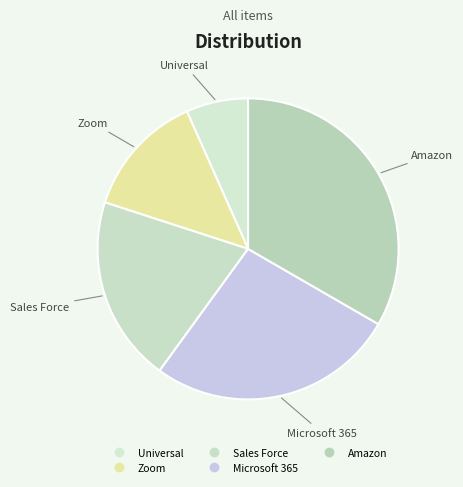

How many segments does this pie chart have?

5